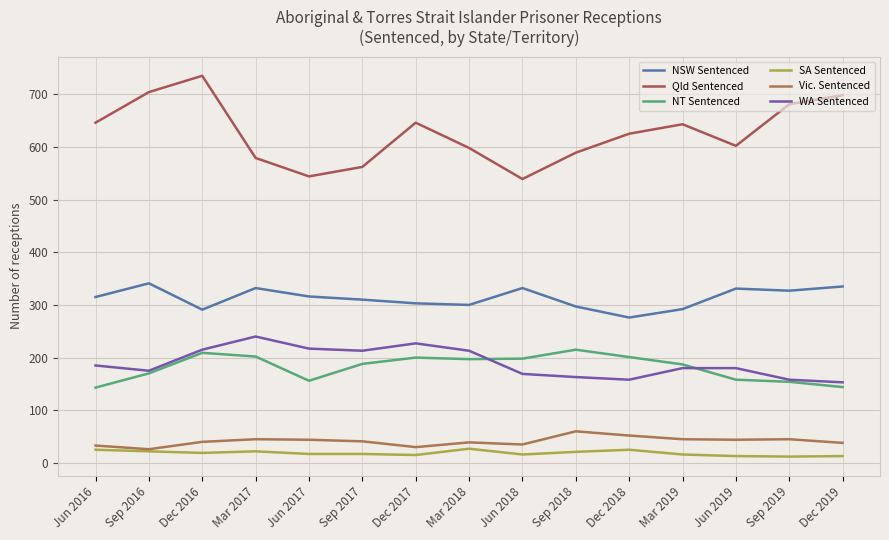

Is the value of NSW Sentenced at Sep 2017 greater than the value of Qld Sentenced at Dec 2019?

No